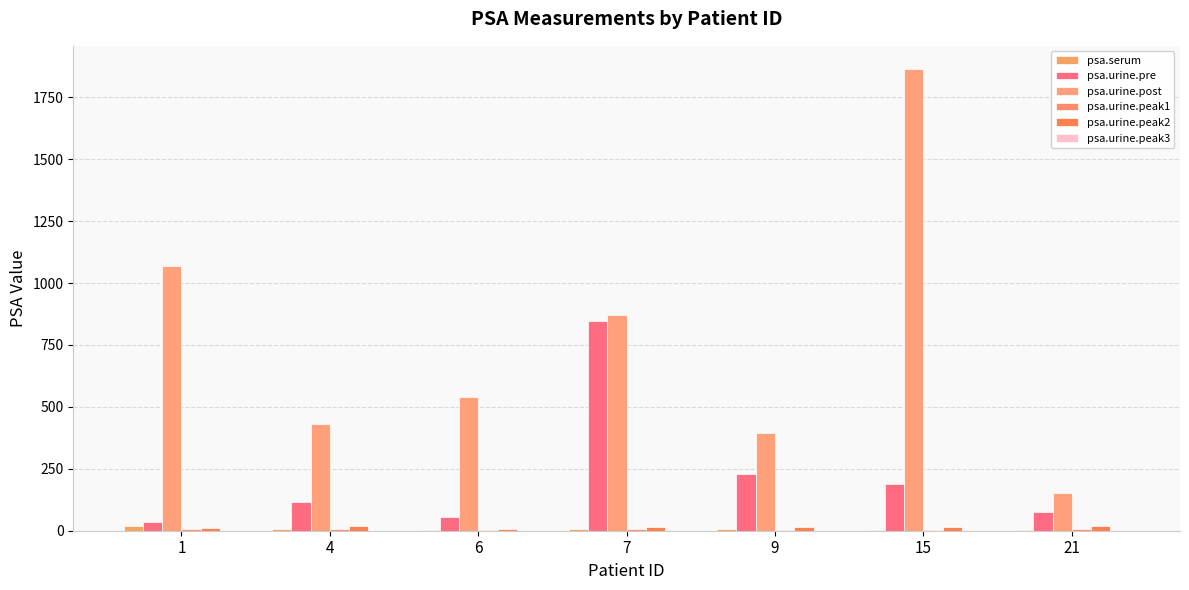

Is it true that psa.urine.peak2 equals 32.9 at 21?

False